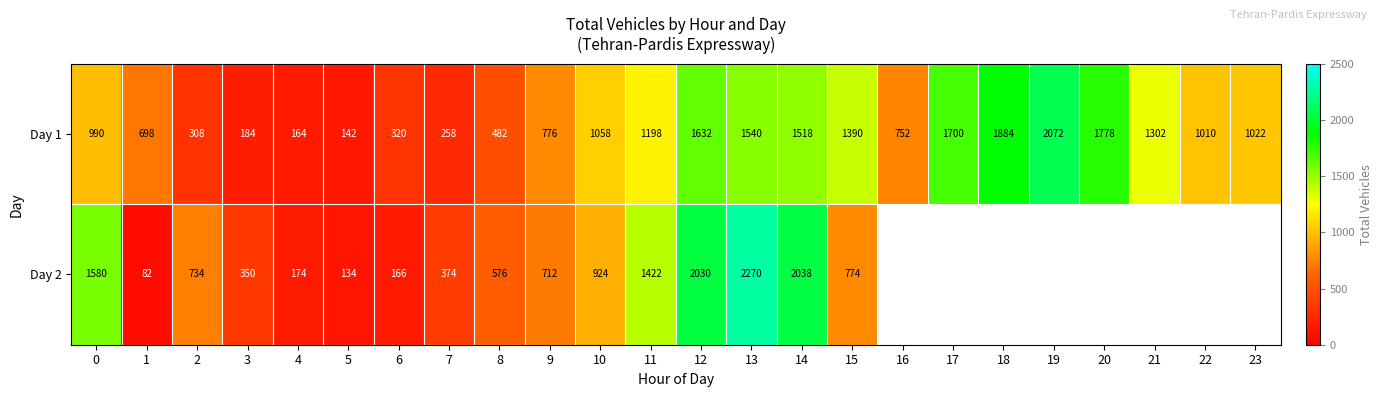

Between 7 and 10, which is larger?

10